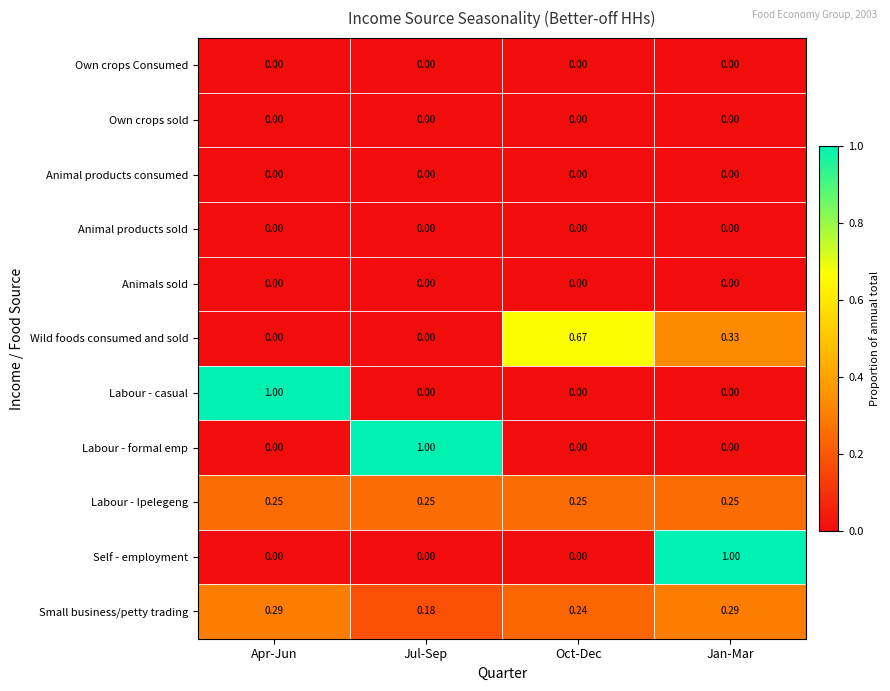

Where is Small business/petty trading nearest to the value 0?

Jul-Sep